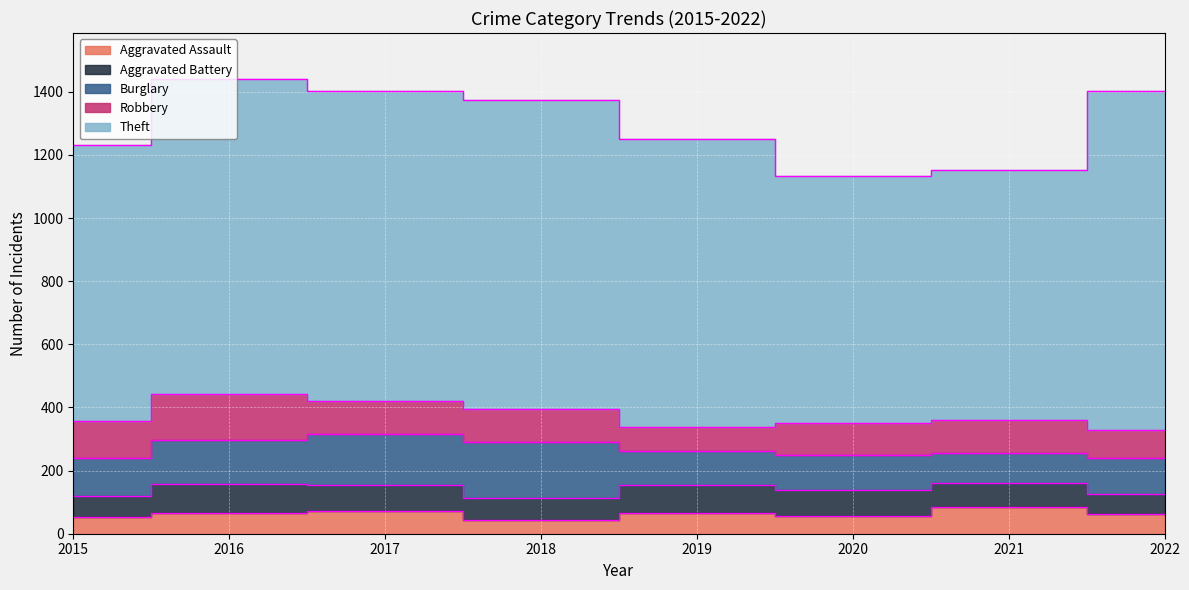

What is the value of the Theft point at the 2nd from the left?

999